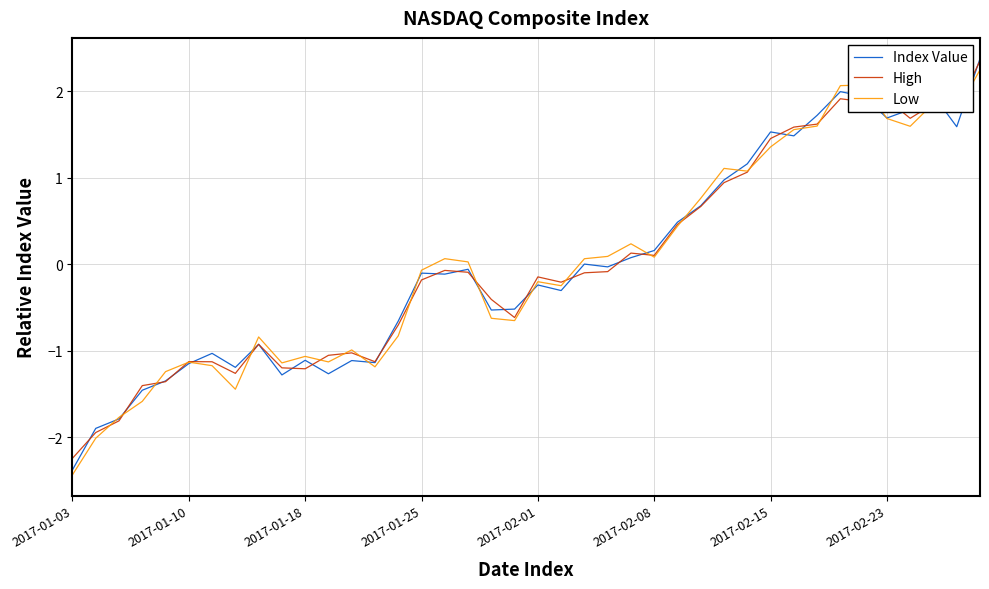

What is the minimum value for Index Value?

-2.4